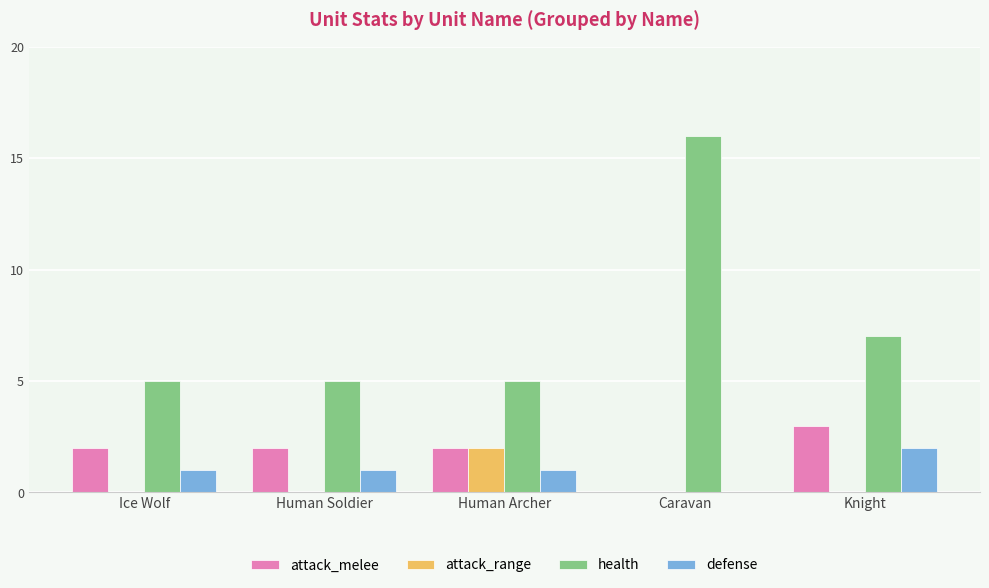

What is the average value of the attack_melee series?

2